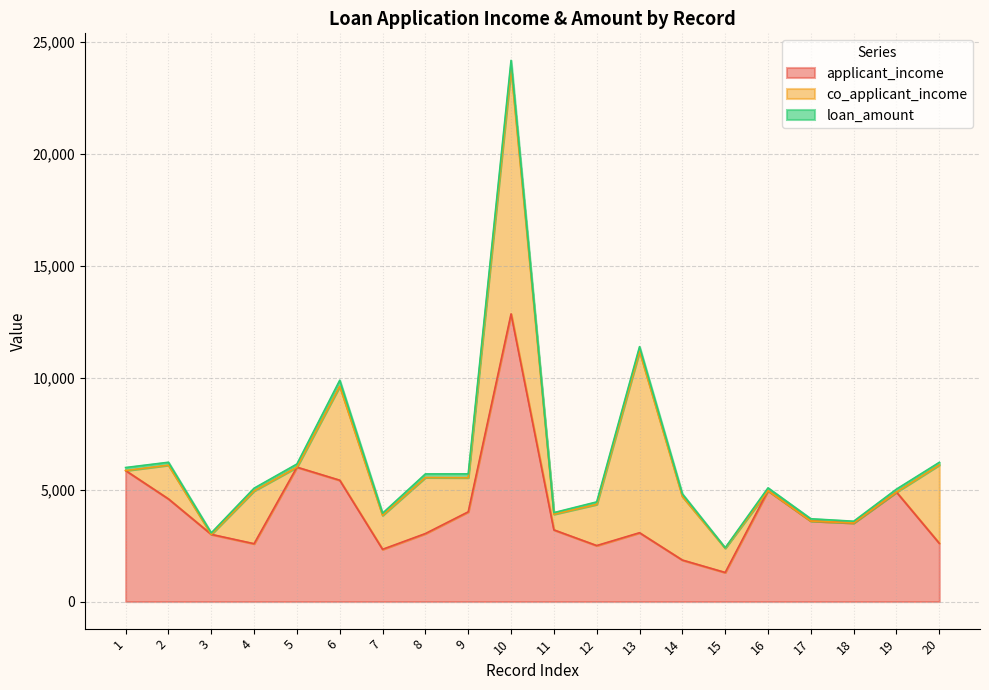

In applicant_income, how many points are higher than both neighbors (excluding endpoints)?

5